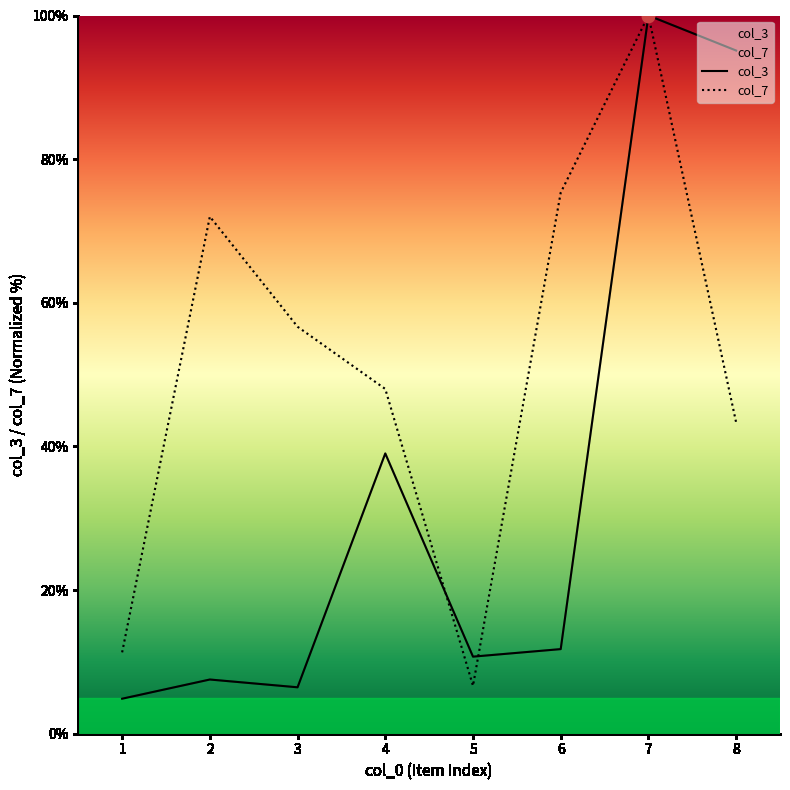

Which series contains the lowest Y value?

col_3